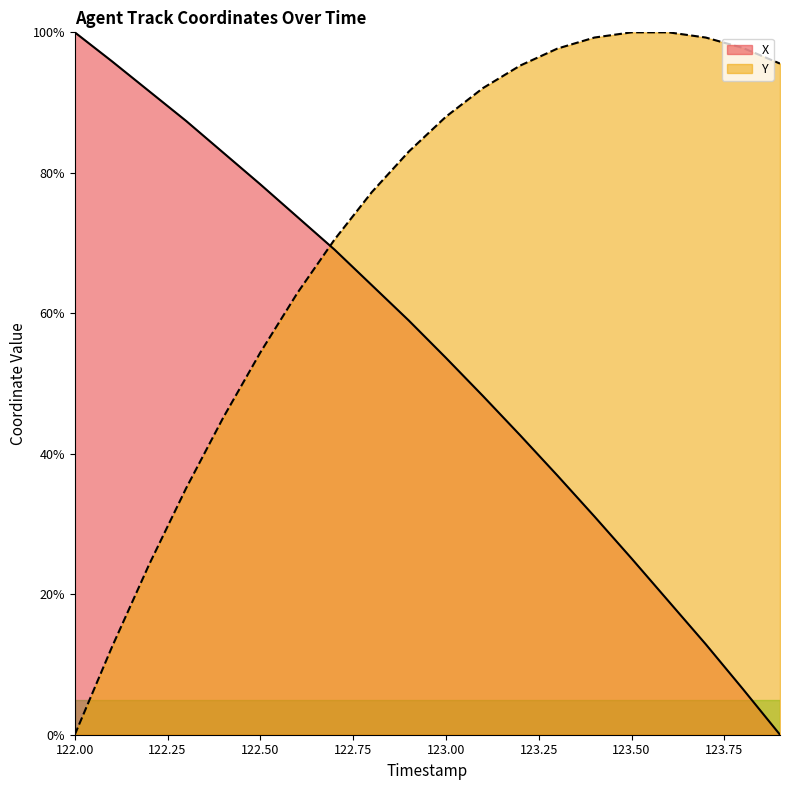

Which category has the lowest value across all series?

123.9